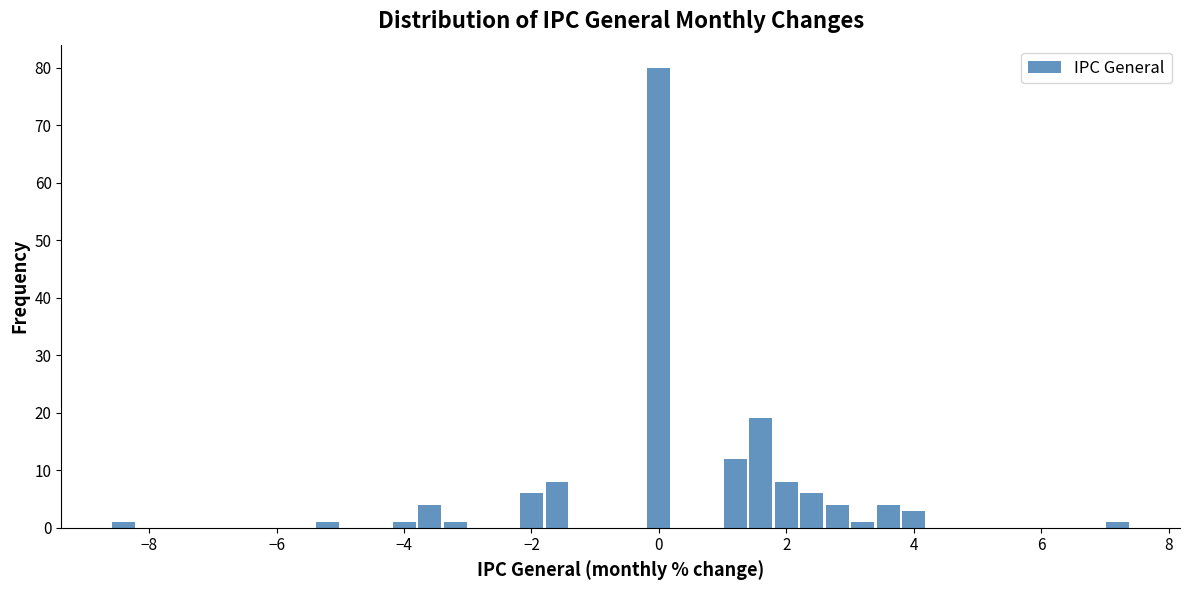

Read against the x-axis, roughly where is the centre of the tallest bar?

0.0